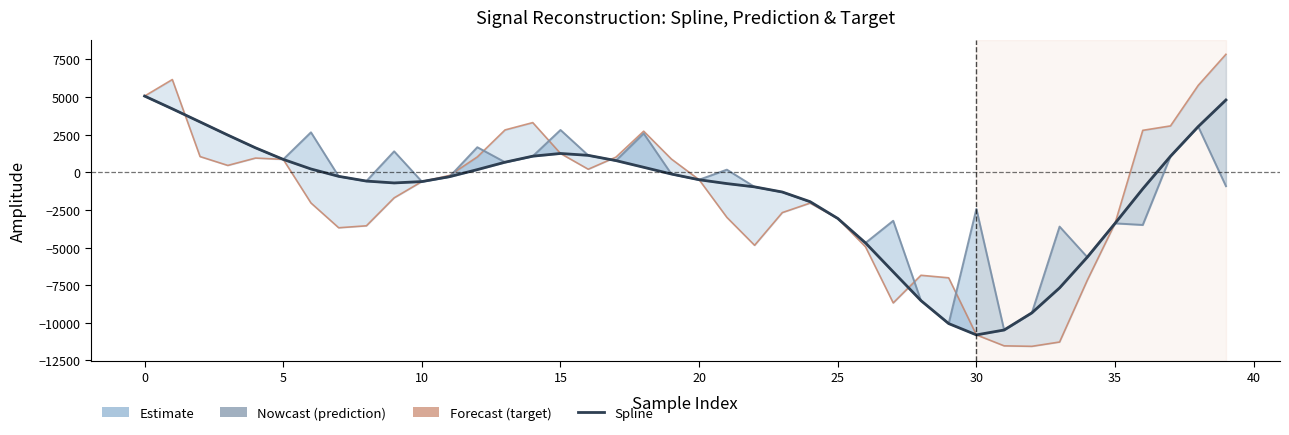

How many positive values does the spline series have?

17